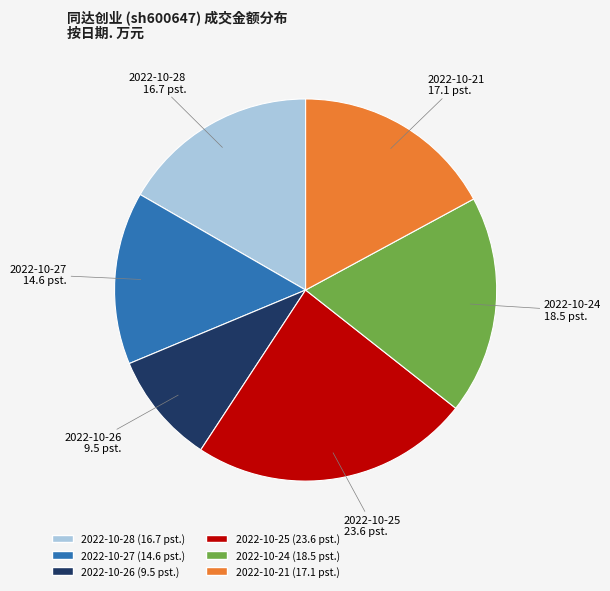

Which has a higher value, 2022-10-21 or 2022-10-25?

2022-10-25